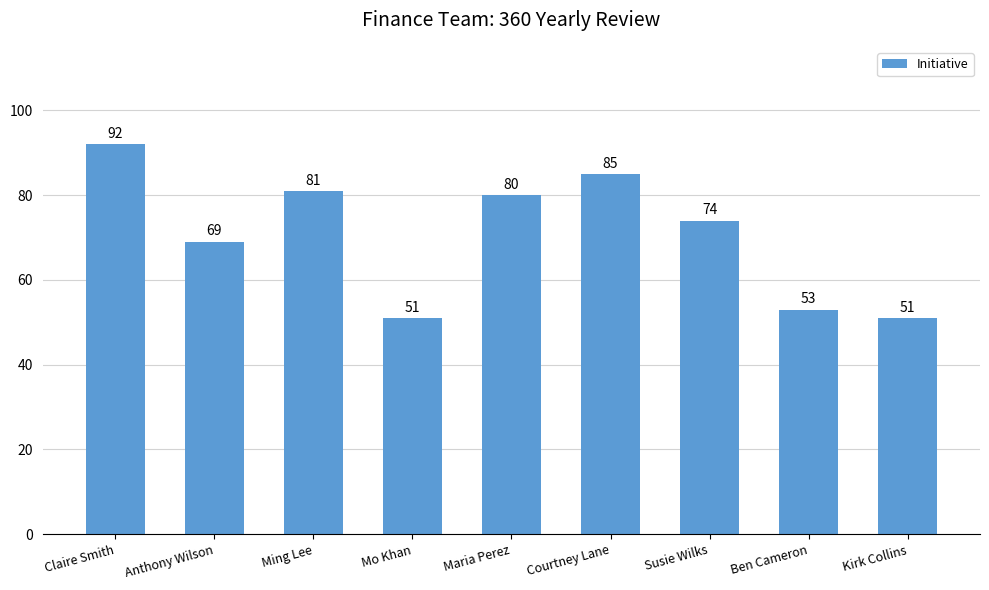

Which has a higher value, Susie Wilks or Claire Smith?

Claire Smith